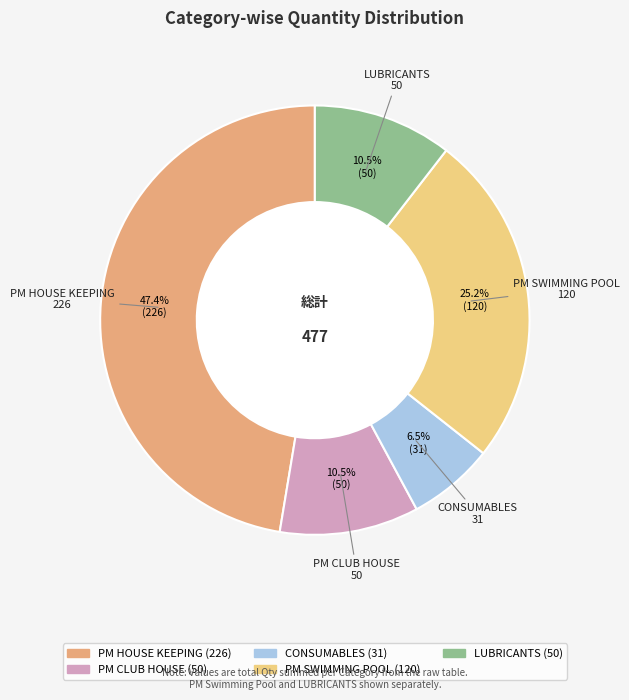

Is the sum of LUBRICANTS and PM HOUSE KEEPING greater than half?

Yes